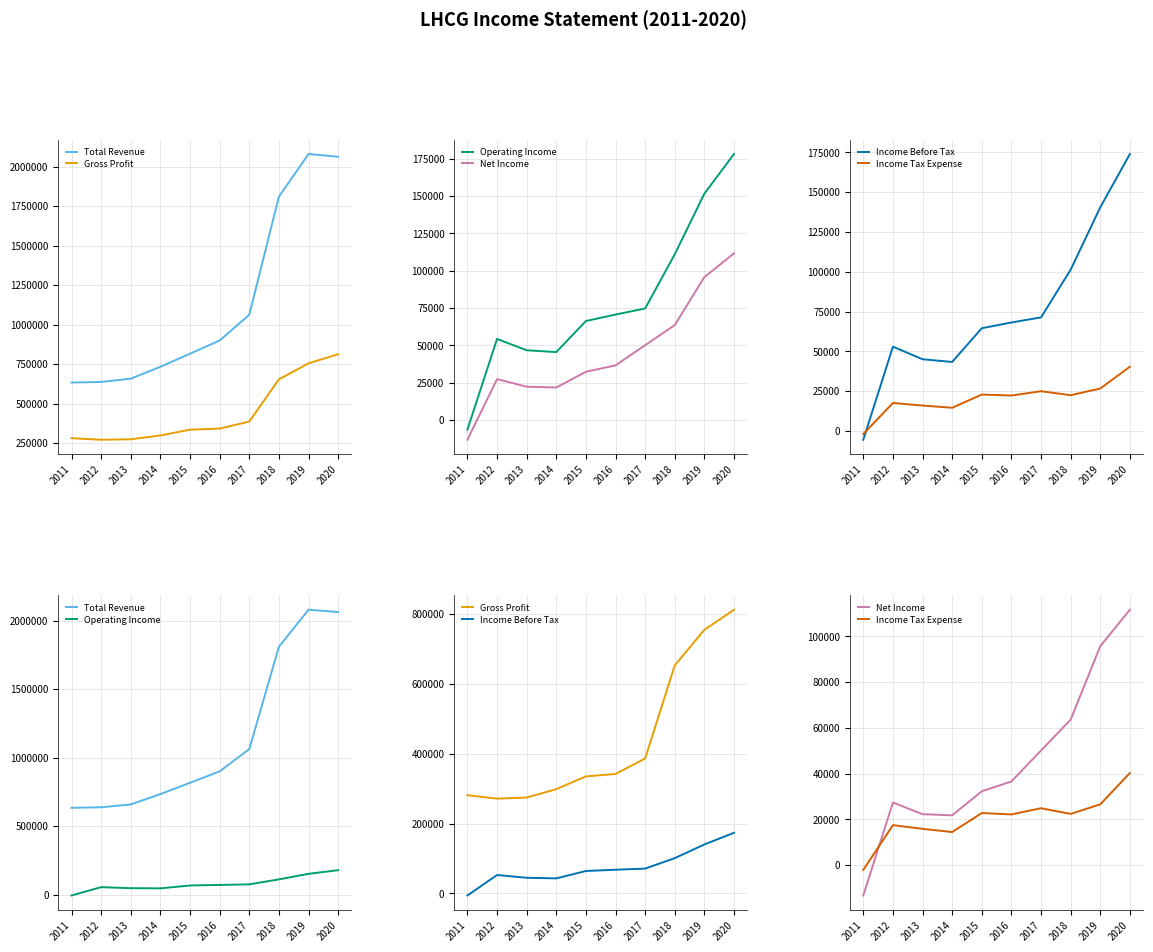

Which label corresponds to the largest value in the chart?

2019